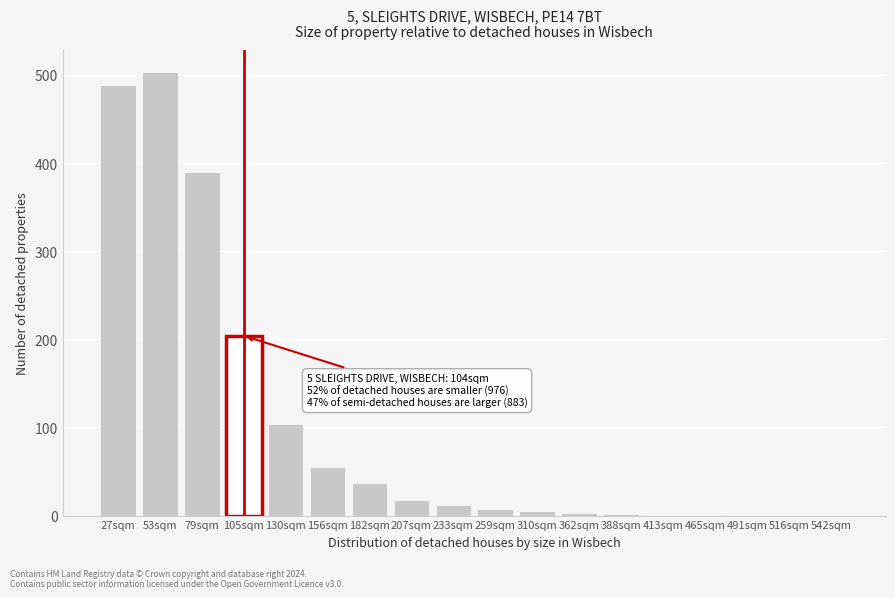

What is the greatest value displayed?

503